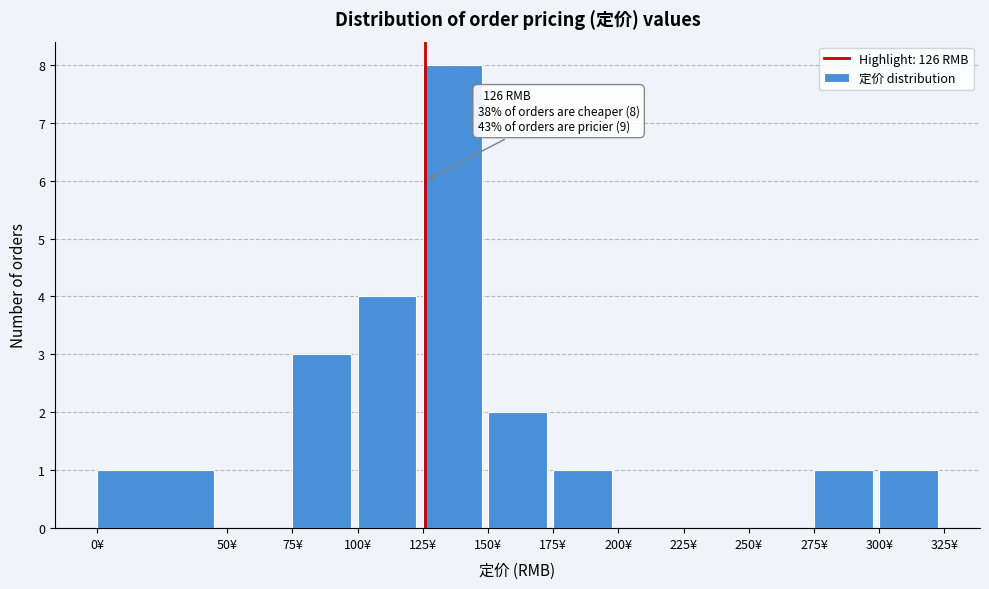

Over which range of the x-axis is the bar tallest?

125 to 150